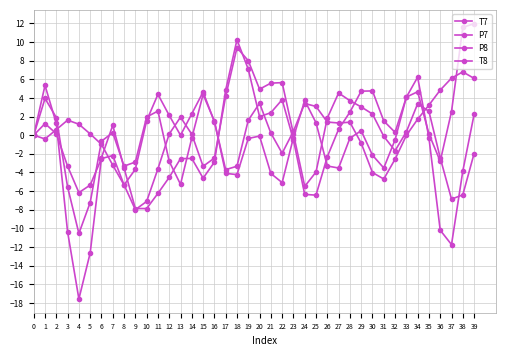

How many lines are shown in the chart?

4